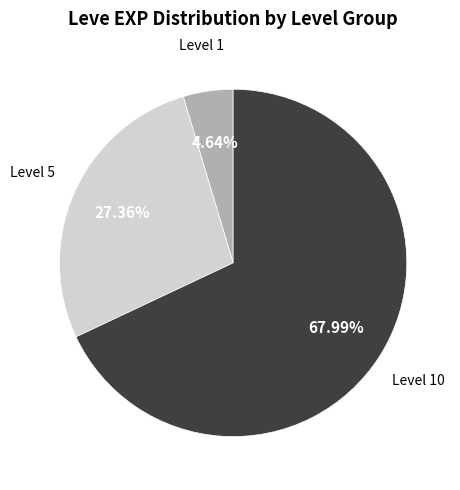

Is there a majority slice in this chart?

Yes